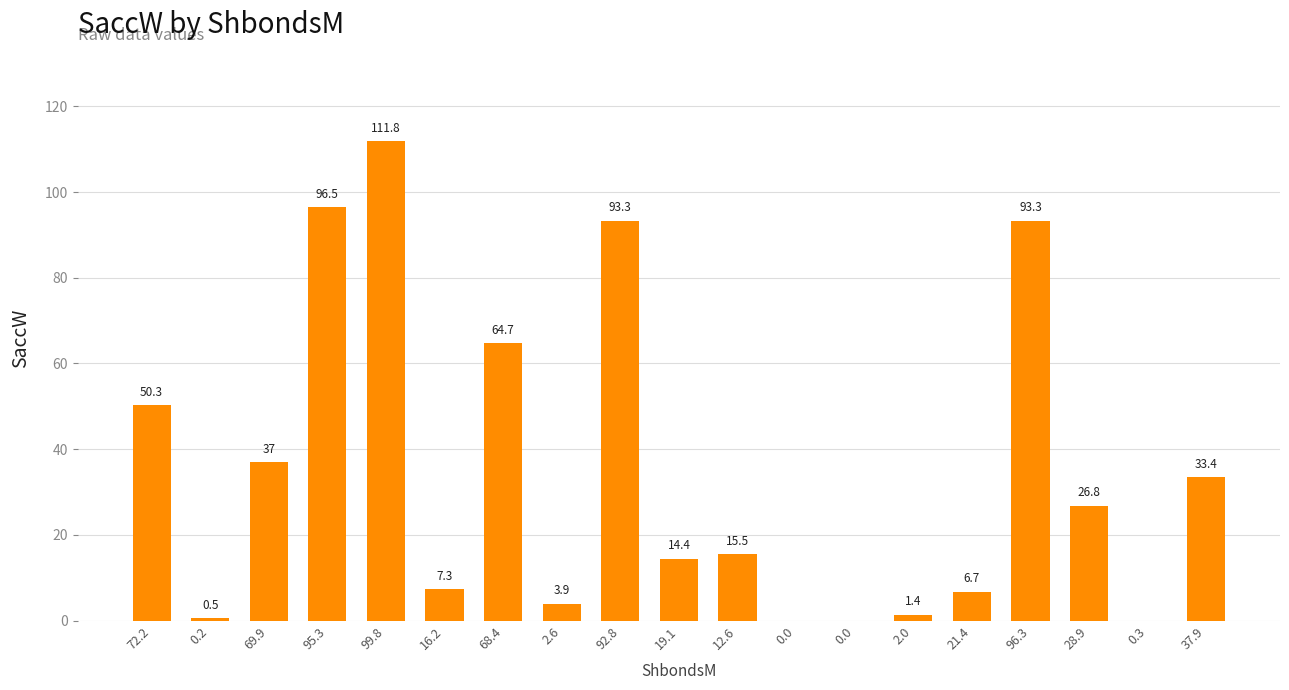

Reading right to left, list all the values displayed in this chart.

33.4	0.0	26.8	93.3	6.7	1.4	0.0	0.0	15.5	14.4	93.3	3.9	64.7	7.3	111.8	96.5	37.0	0.5	50.3